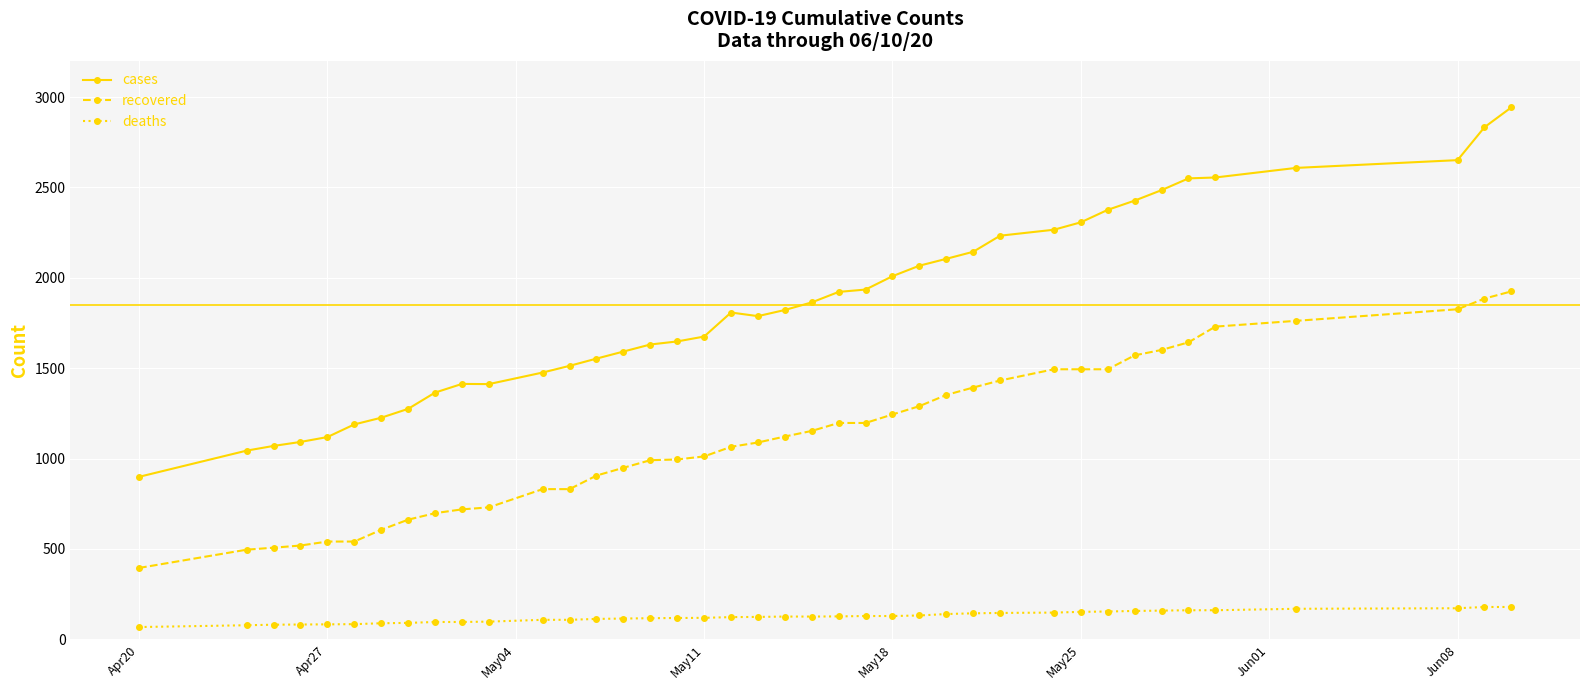

What is the sum of all deaths values?

4981